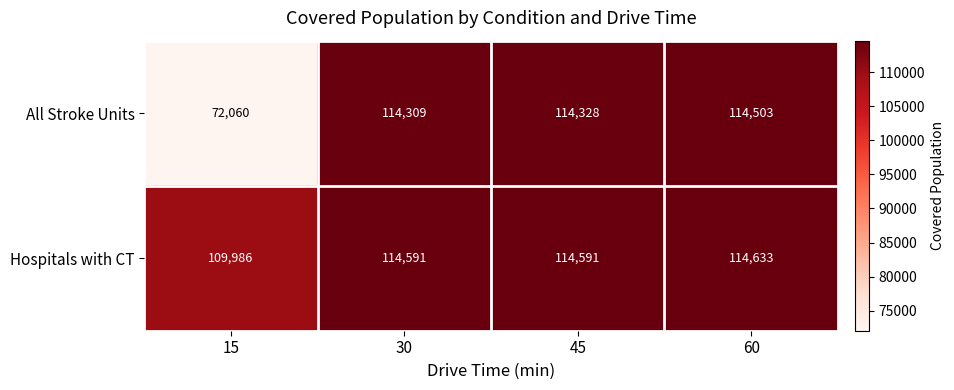

What is the minimum value for Hospitals with CT?

109986